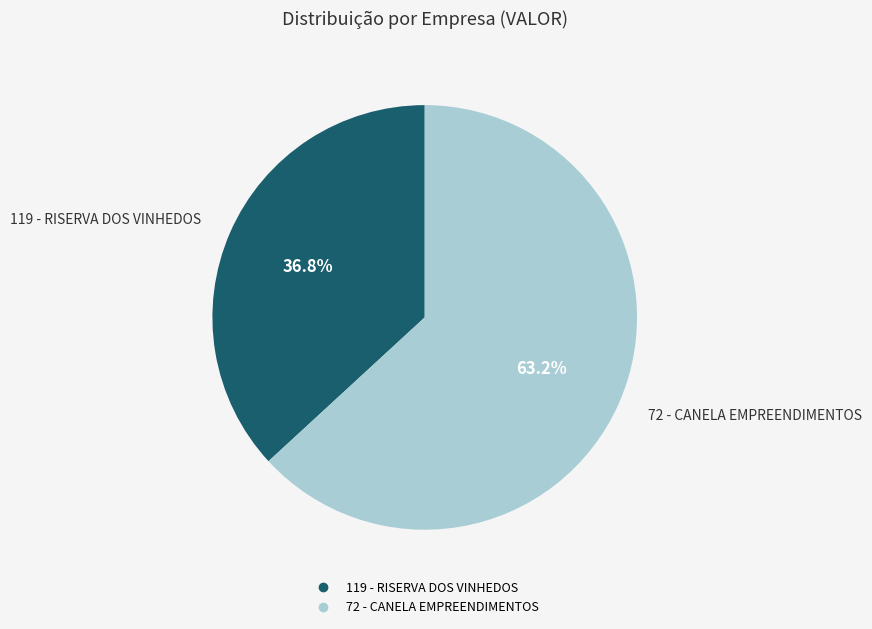

To the nearest percent, what percentage of the pie is 119 - RISERVA DOS VINHEDOS?

37%